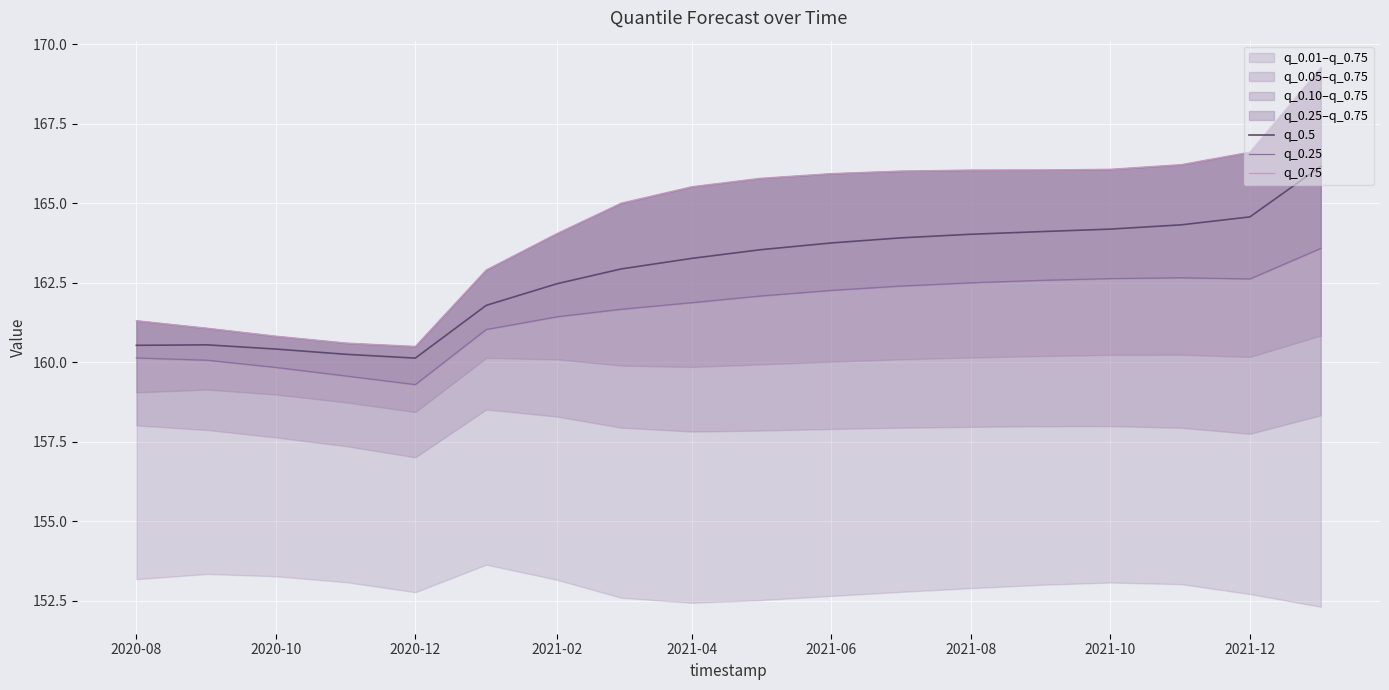

The value of q_0.5 at 2021-06 is 163.7. True or false?

True